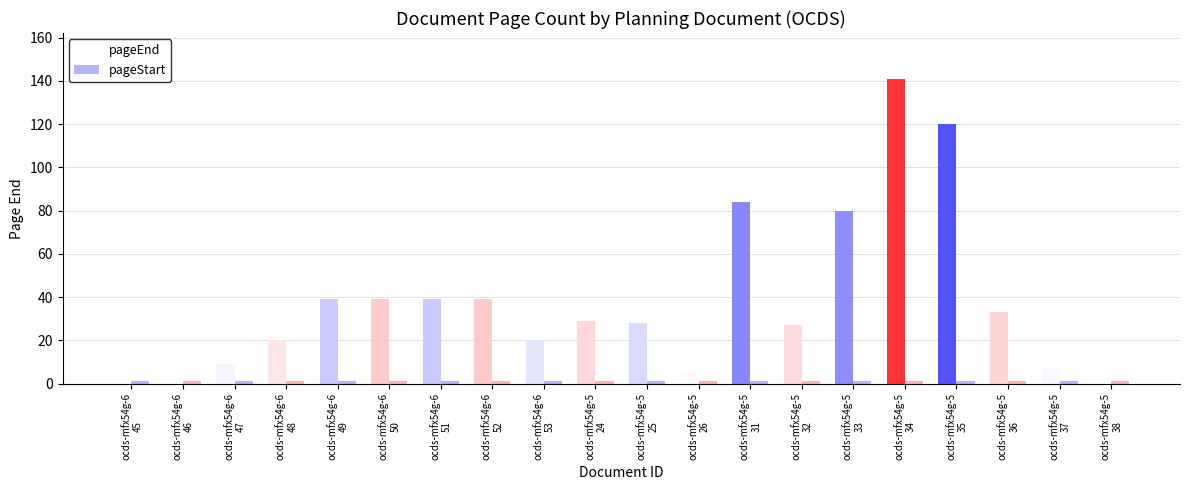

What is the difference between the maximum and minimum values in the pageEnd series?

138